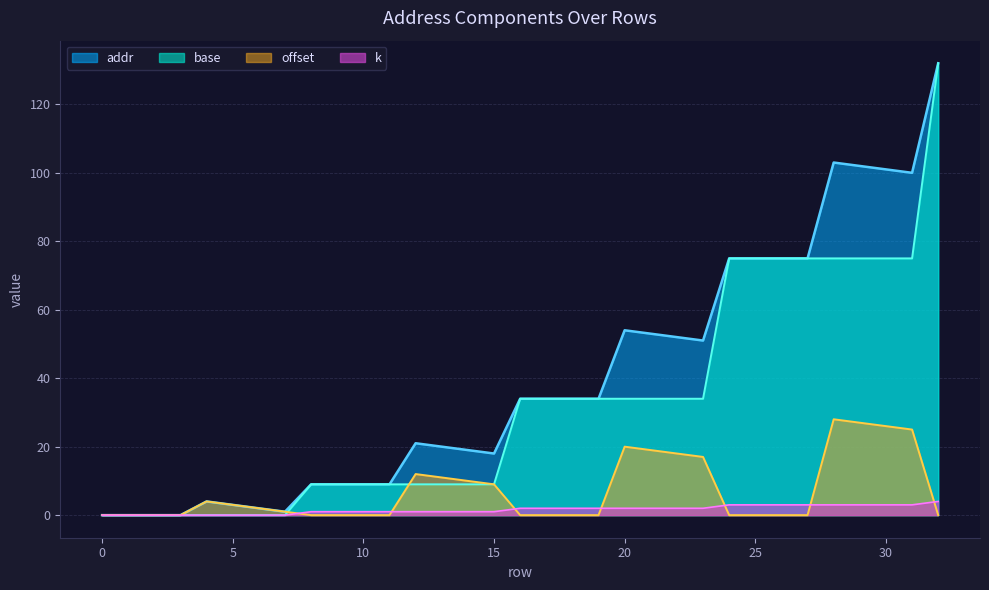

What is the maximum value shown in the chart?

132